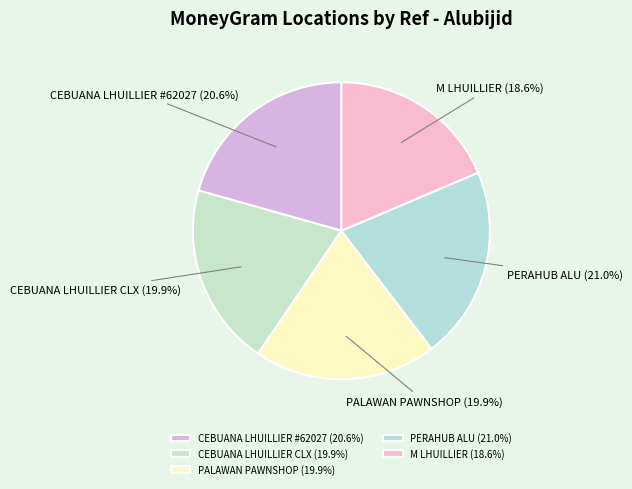

What percentage is NOT represented by CEBUANA LHUILLIER CLX?

80.1%